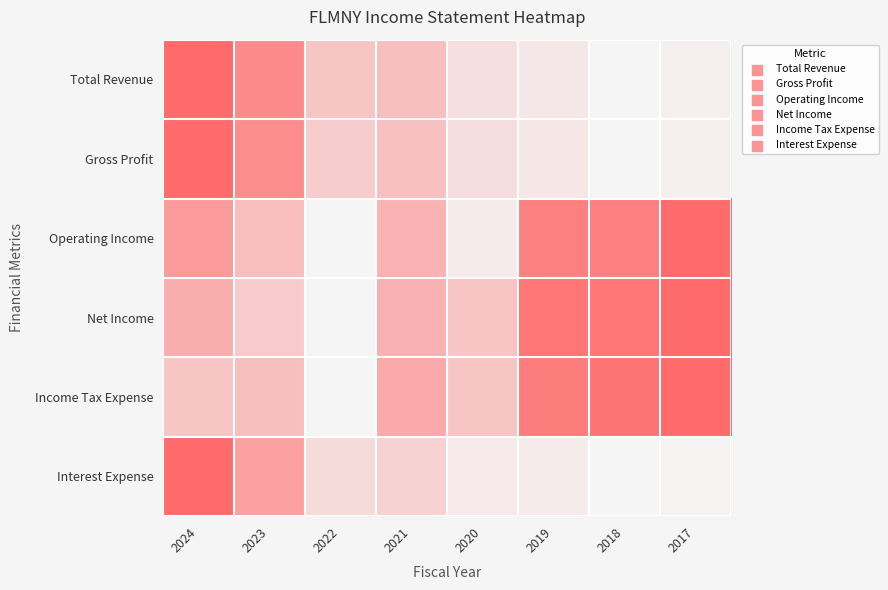

Rank the series at 2023 from highest to lowest value.

Total Revenue, Gross Profit, Interest Expense, Operating Income, Income Tax Expense, Net Income